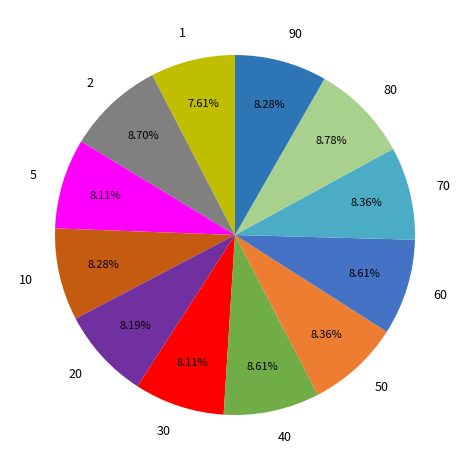

What percentage is NOT represented by 2?

91.3%